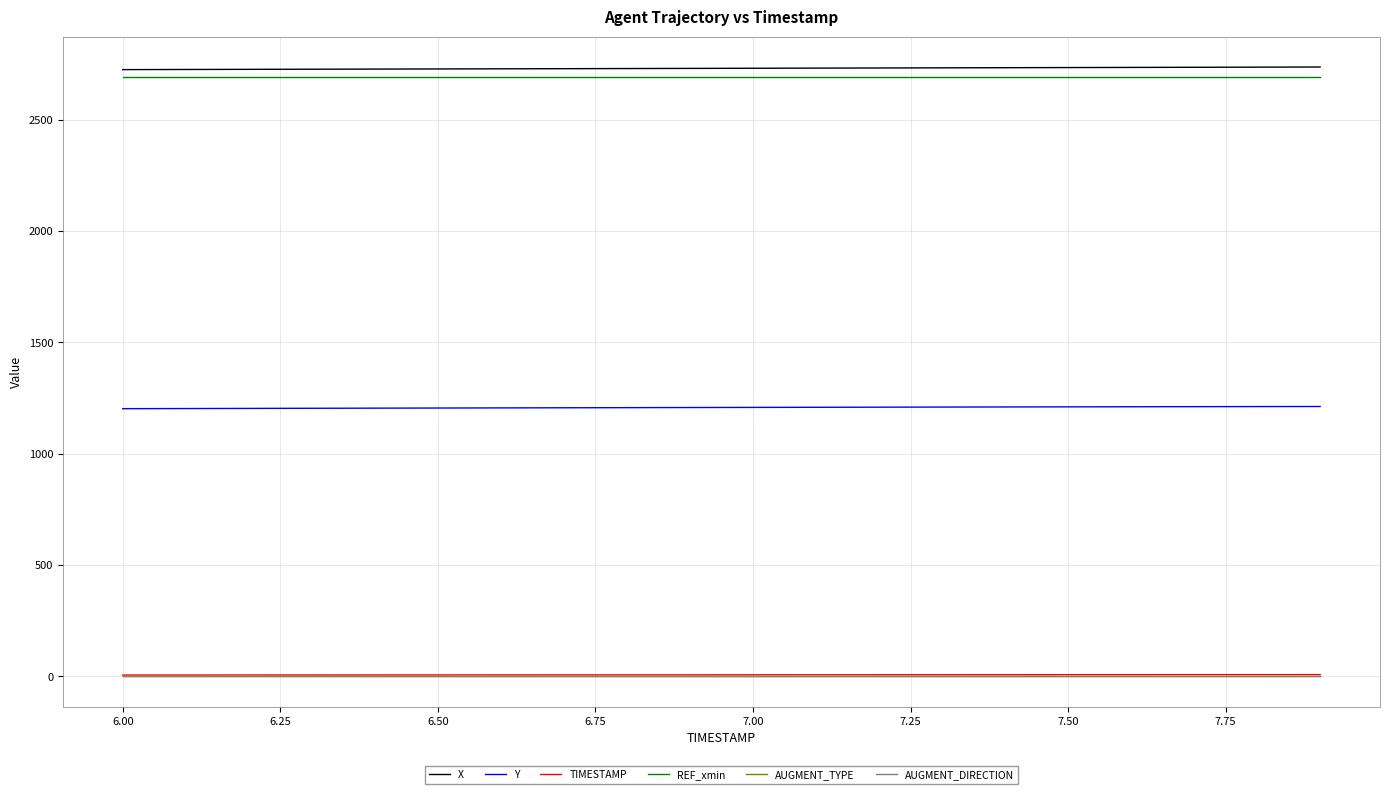

True or false: AUGMENT_DIRECTION and Y cross at least once.

False